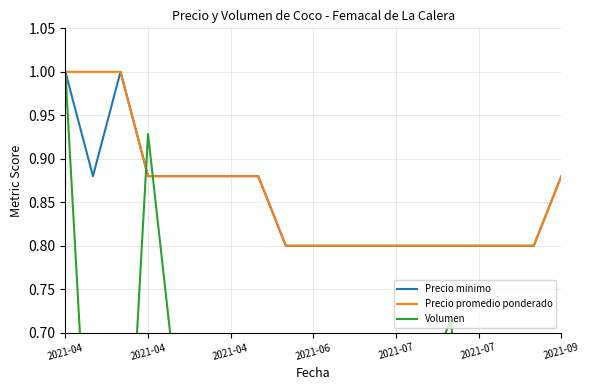

At which category is the sum across all series the highest?

2021-04